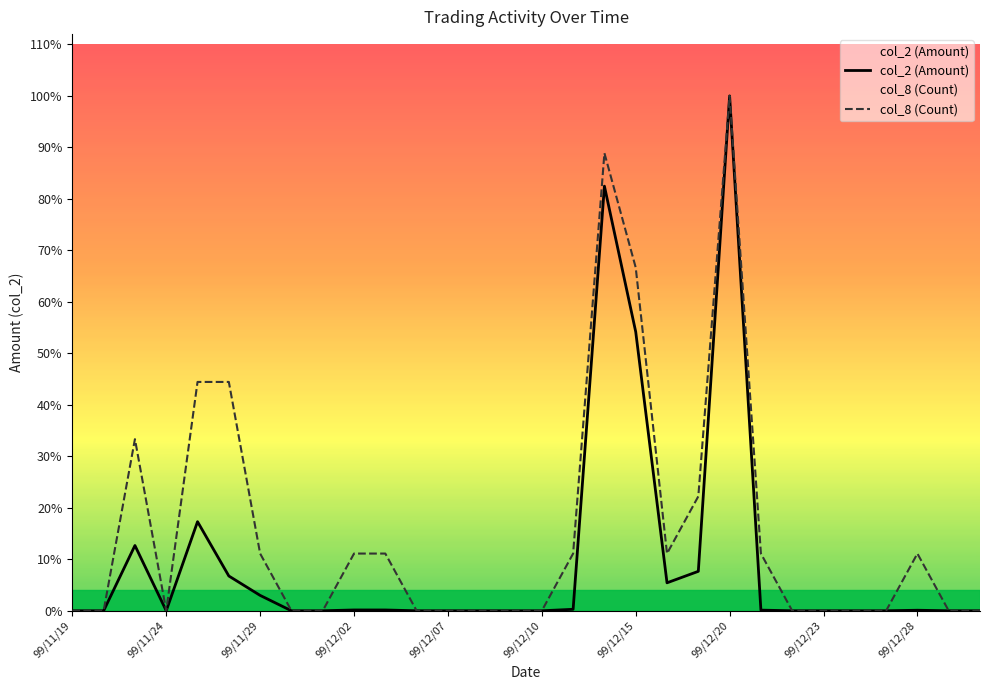

What are all the series names shown in the legend?

col_2 (Amount), col_8 (Count)